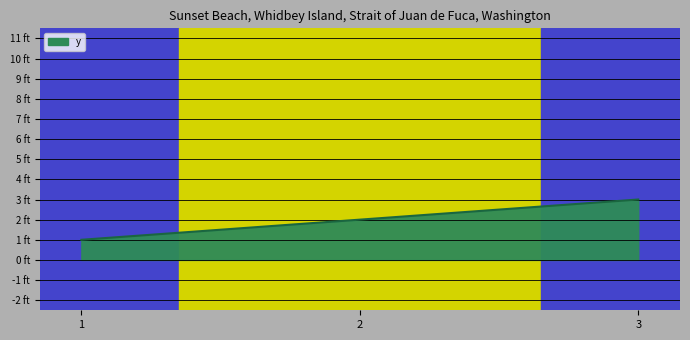

What is the sum of the values at 1 and 2?

3